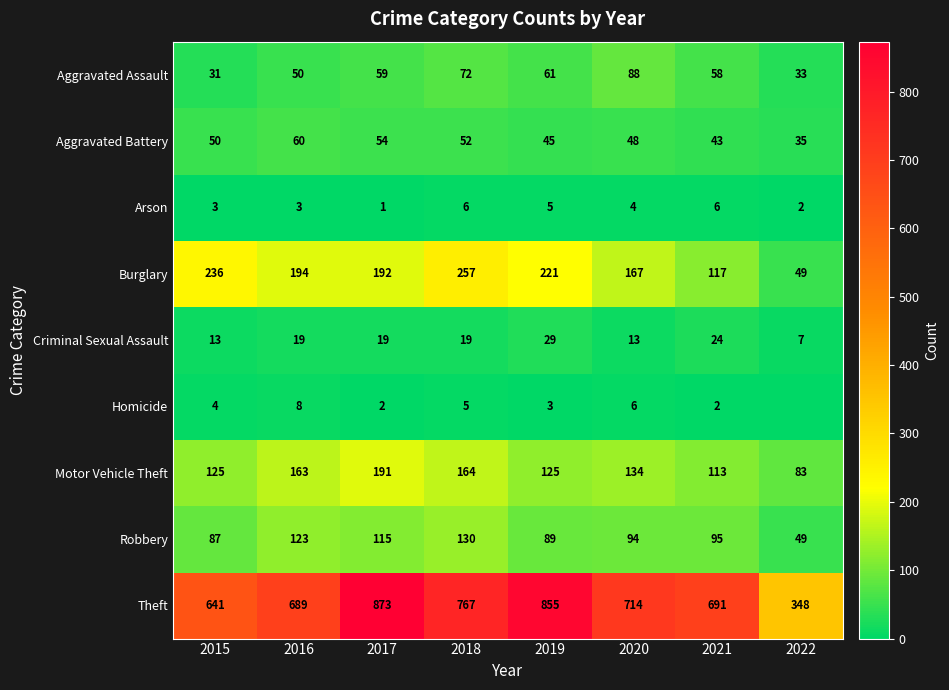

What is the sum of all Criminal Sexual Assault values?

143